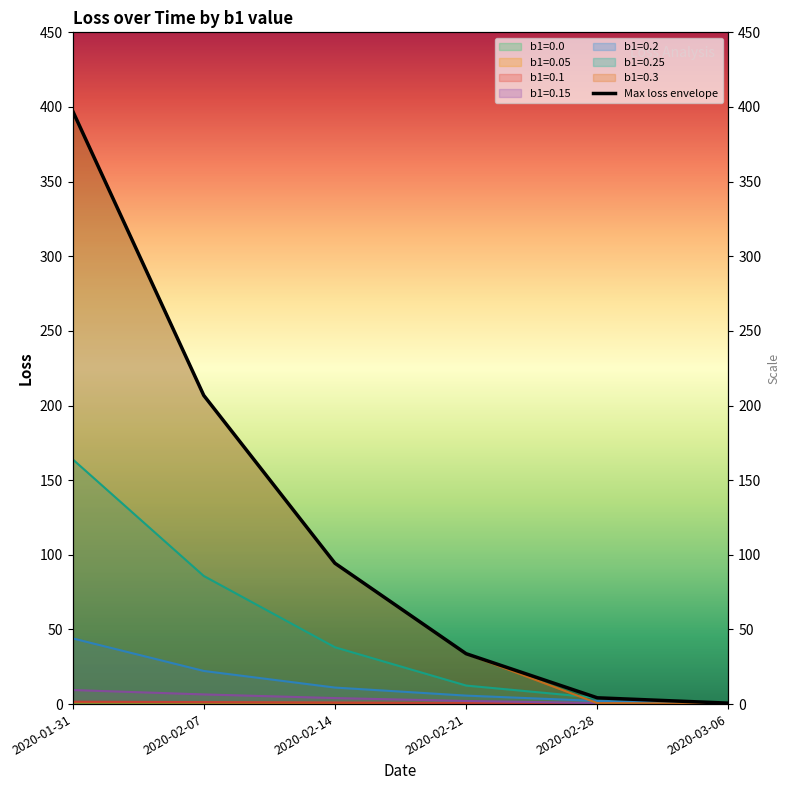

What is the value of the 1st point from the left?

397.4